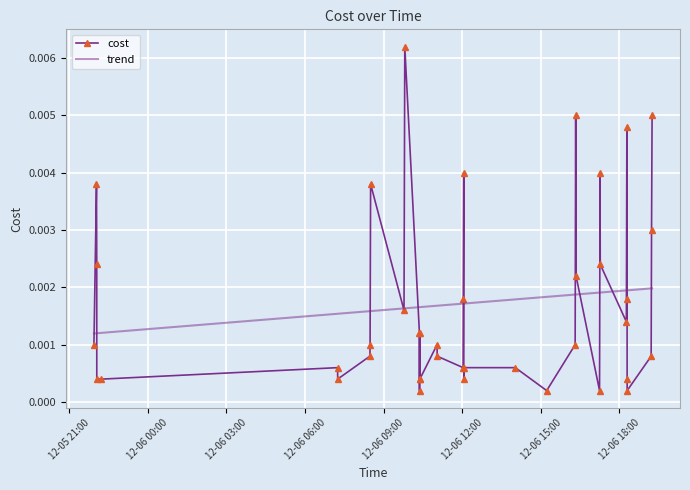

What is the label of the 36th point from the right?

2023-12-05 22:14:06